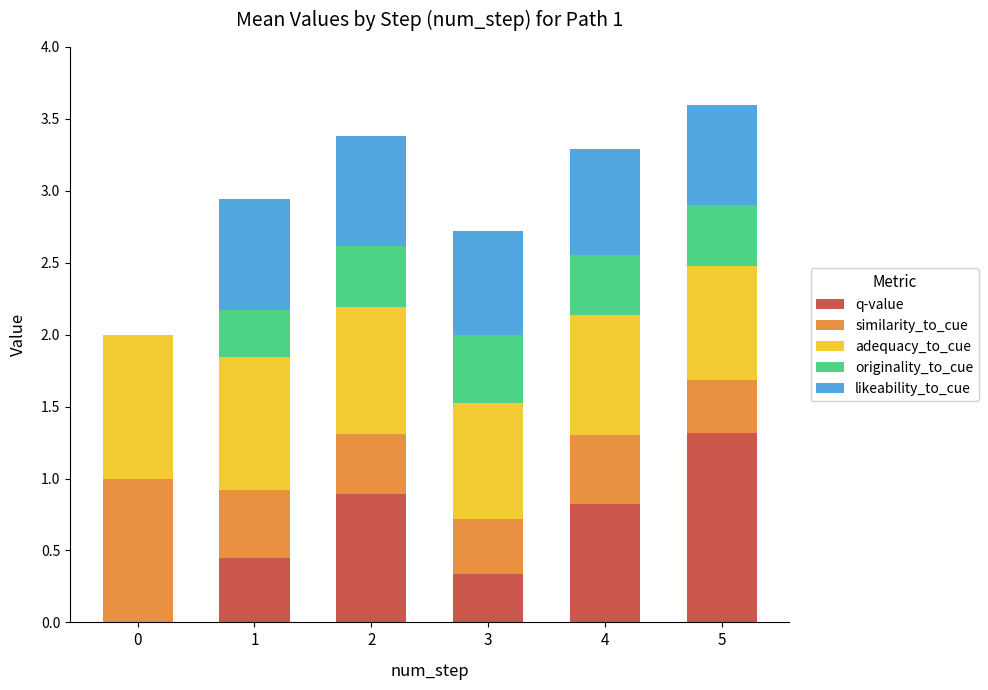

The q-value series shows 0.9 at 2. True or false?

True